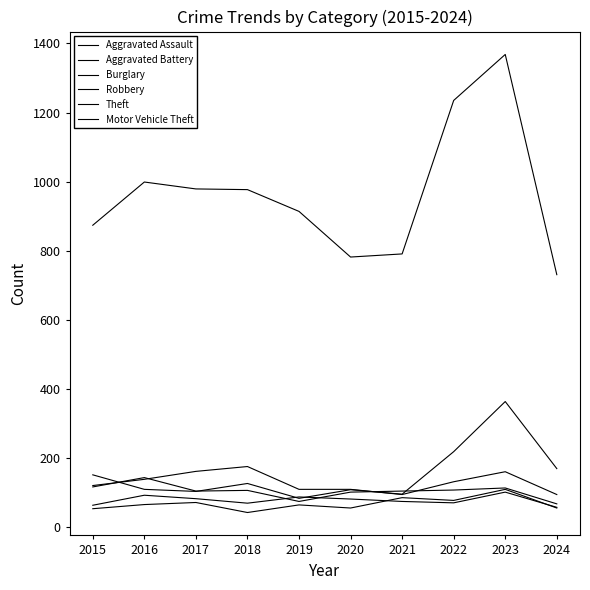

Does the chart have visible grid lines?

No